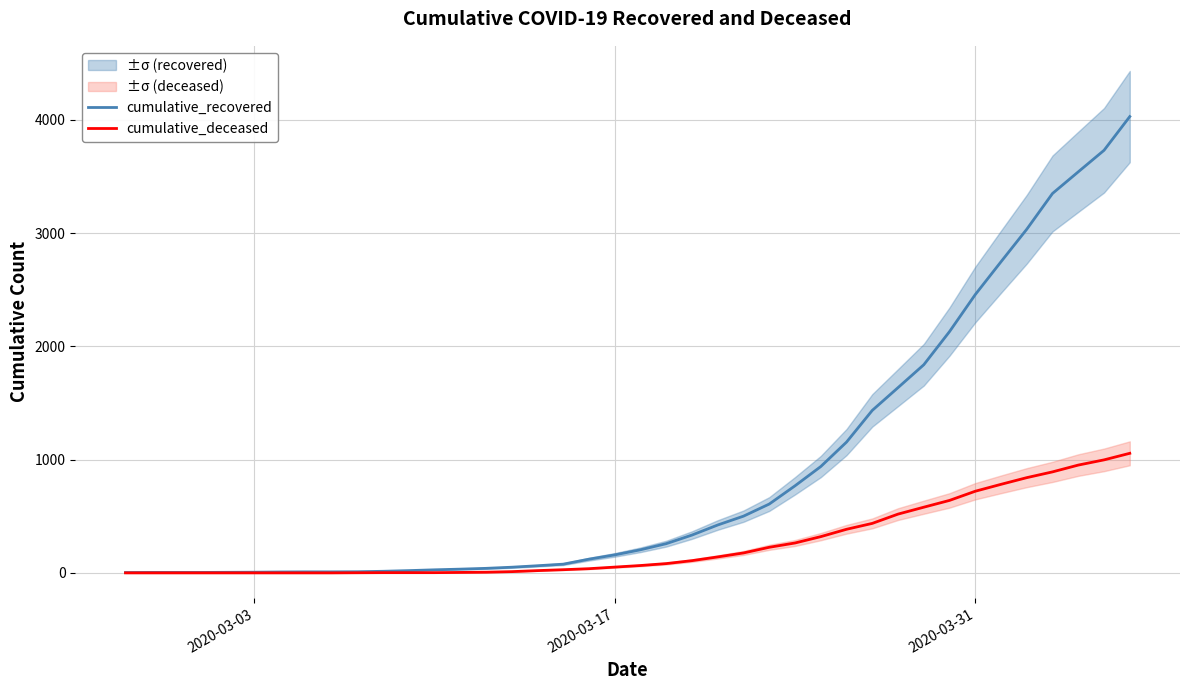

Reading left to right, what are all the values shown in this chart?

cumulative_recovered: 3	4	4	4	5	6	8	9	9	10	14	20	27	33	40	50	63	77	121	159	204	258	334	423	501	608	769	939	1155	1435	1636	1838	2131	2458	2748	3035	3351	3542	3732	4030
cumulative_deceased: 0	0	0	0	0	0	0	0	0	1	2	2	2	4	6	11	20	28	37	51	65	82	108	141	176	226	264	320	385	437	519	580	640	721	782	841	892	952	998	1056